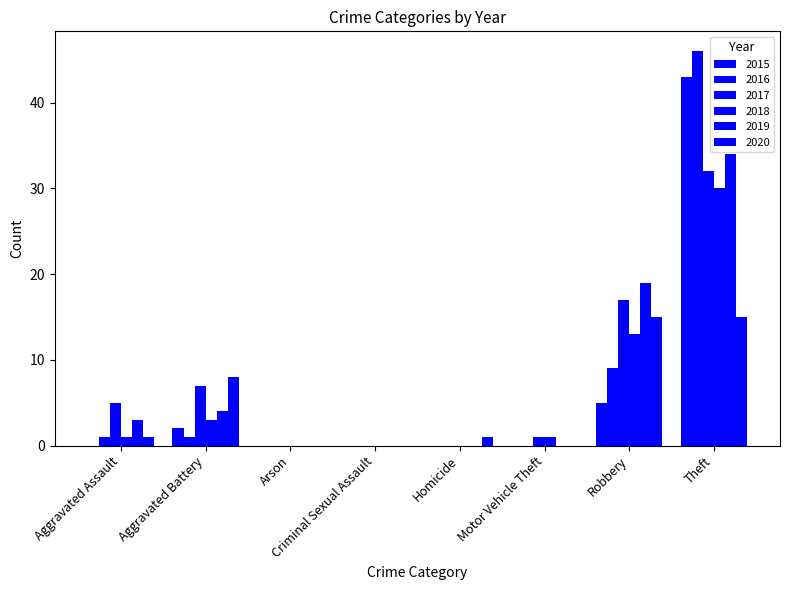

Which category has the highest value in the 2015 series?

Theft